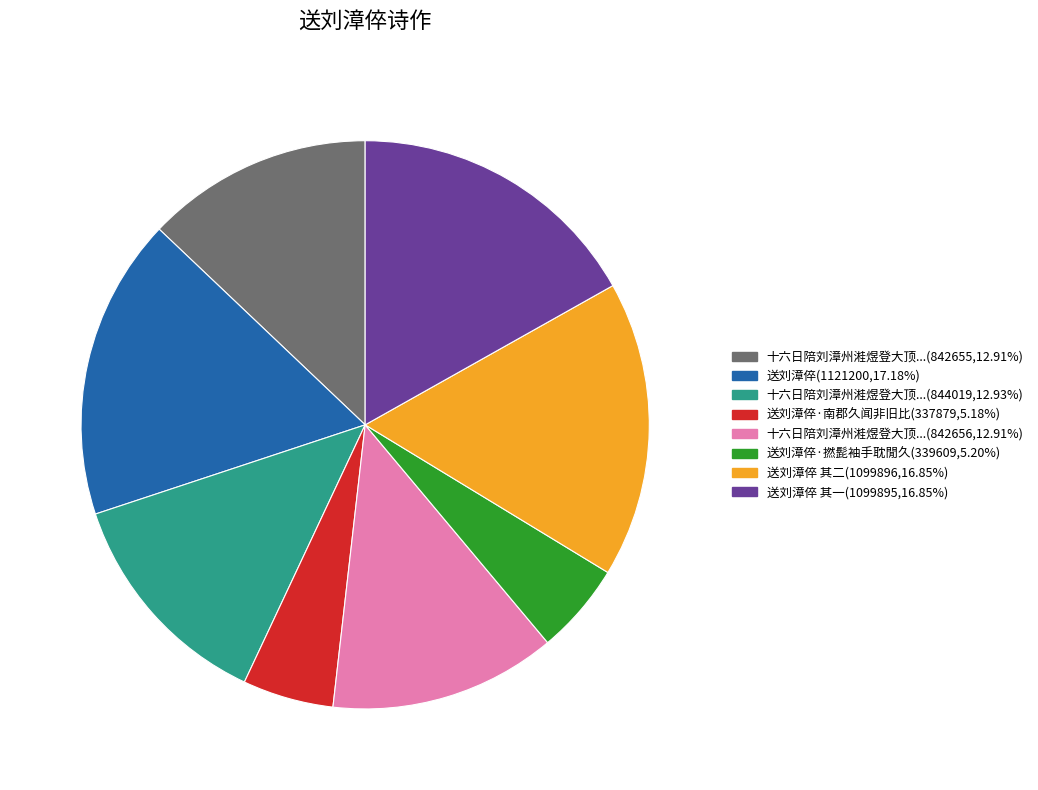

Is there a majority slice in this chart?

No